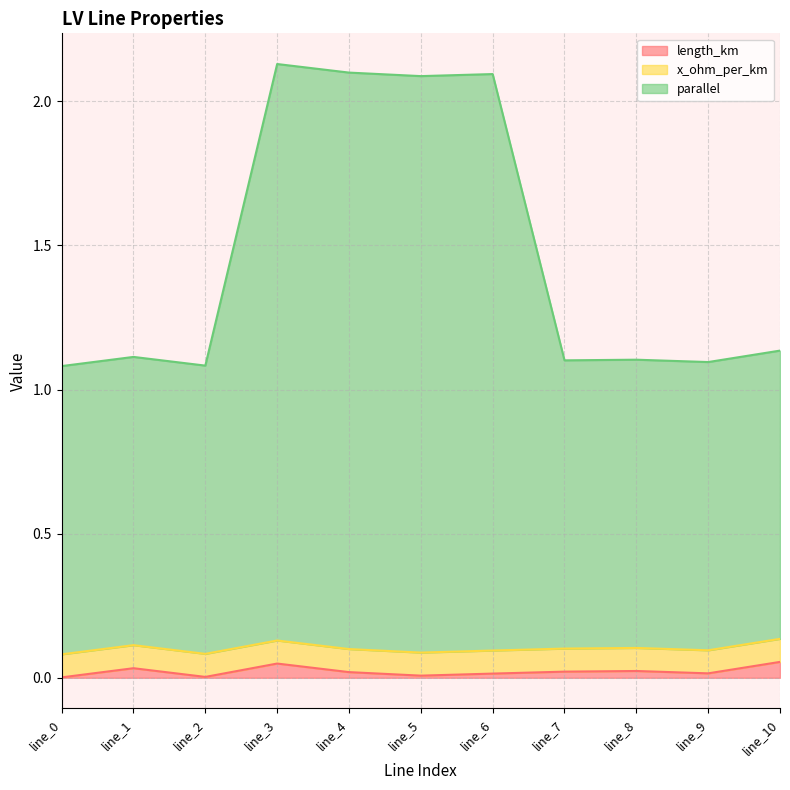

The length_km series shows 0.0 at line_0. True or false?

True